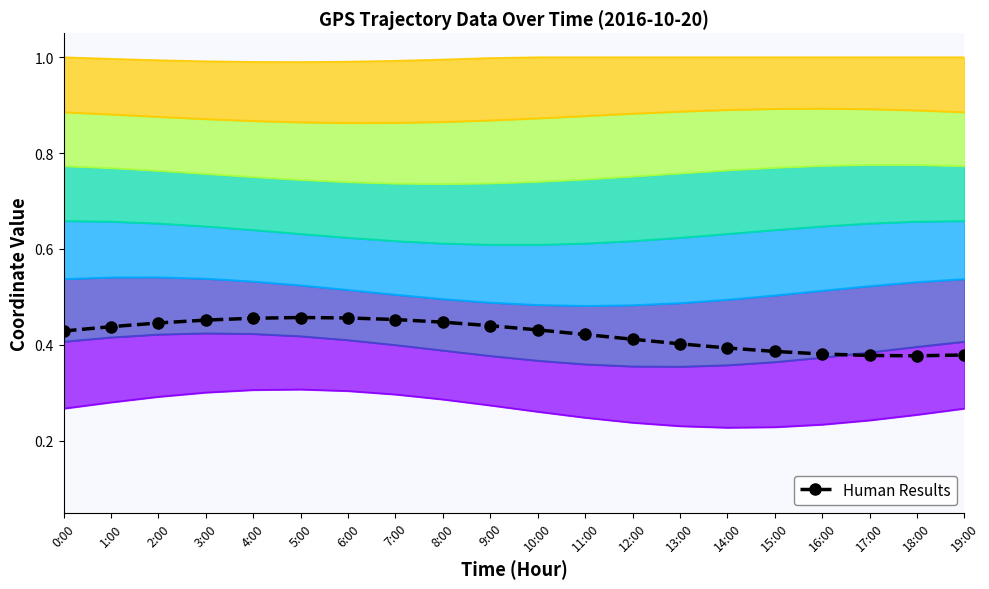

Reading left to right, transcribe all the data shown in this chart.

0.4	0.4	0.4	0.5	0.5	0.5	0.5	0.5	0.4	0.4	0.4	0.4	0.4	0.4	0.4	0.4	0.4	0.4	0.4	0.4